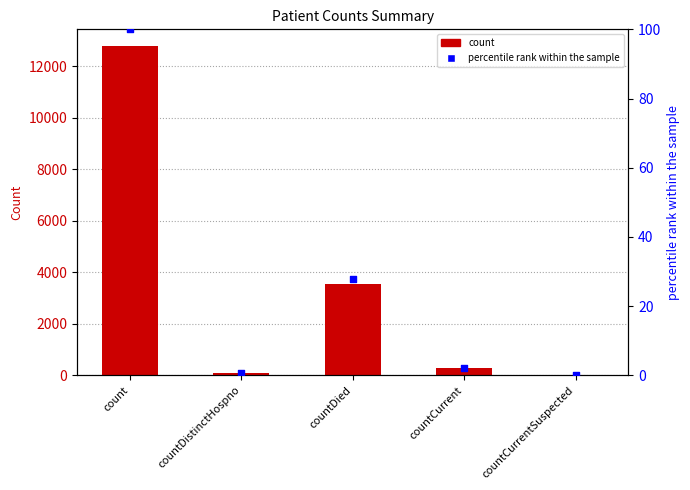

Which series contains the lowest Y value?

count